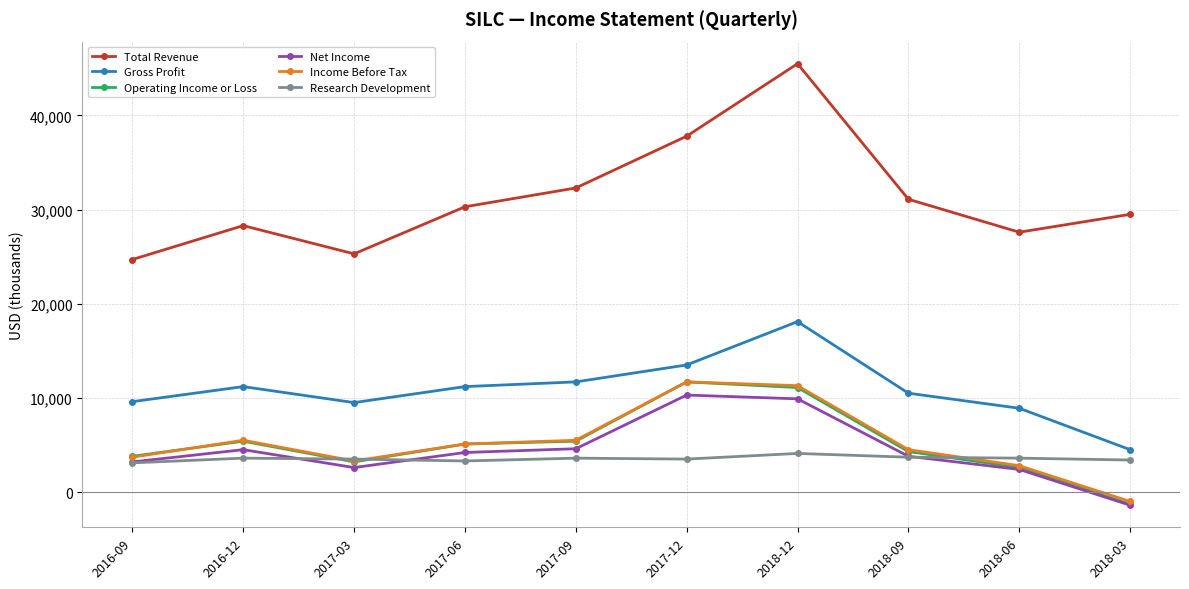

Count the number of data series in this chart.

6